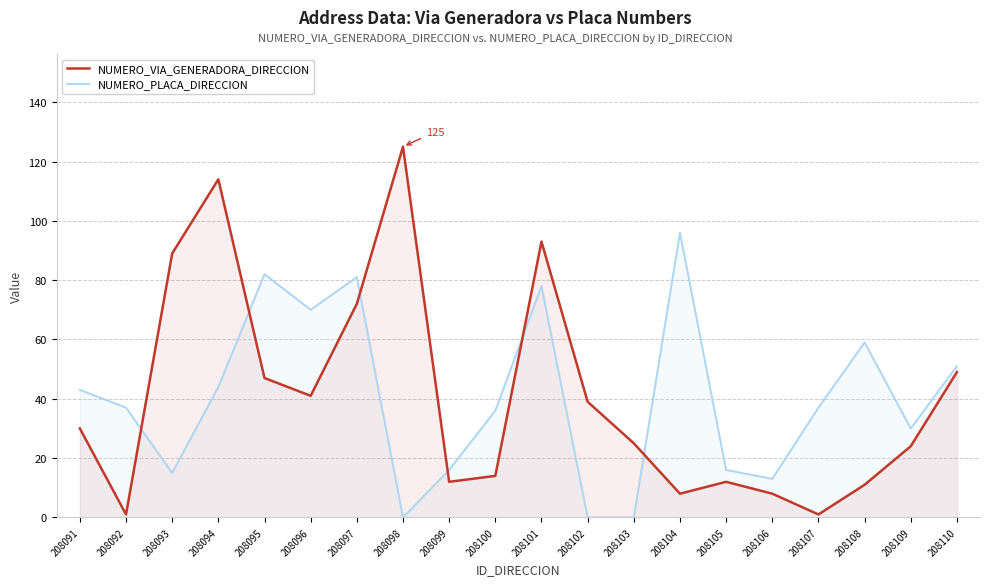

At which category is the sum across all series the highest?

208101